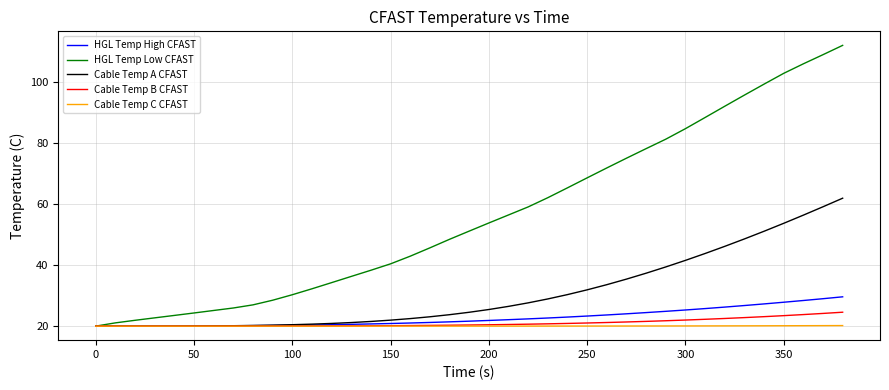

Rank the series by their maximum value, from highest to lowest.

HGL Temp Low CFAST, Cable Temp A CFAST, HGL Temp High CFAST, Cable Temp B CFAST, Cable Temp C CFAST